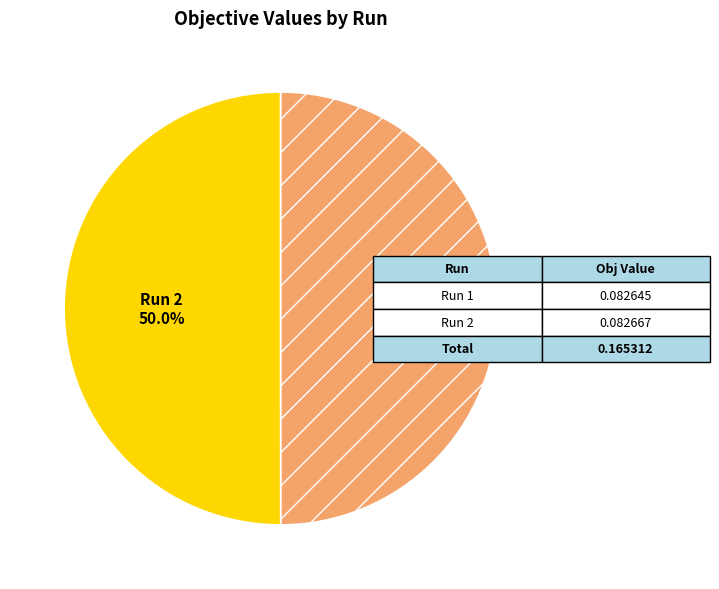

How much of the chart is everything except Run 2?

50.0%